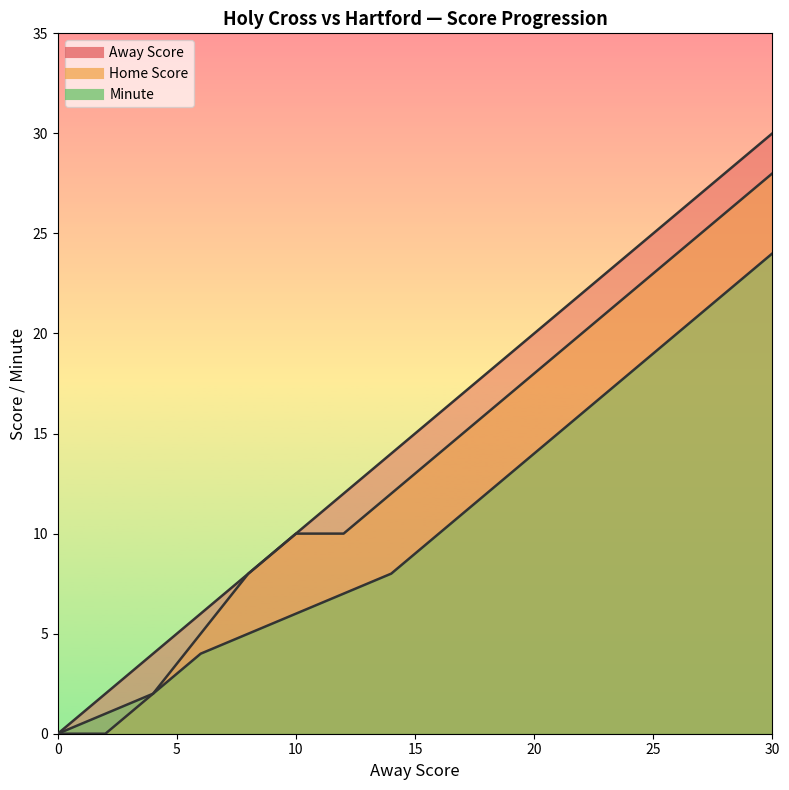

The value of Minute at 26 is 20. True or false?

True